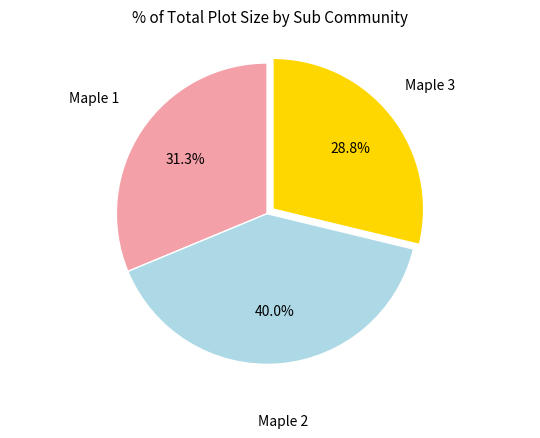

Is there any slice that represents more than half of the pie?

No